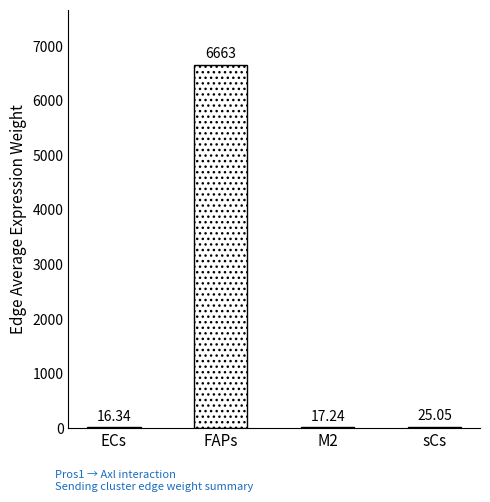

What is the sum of all values?

6721.8